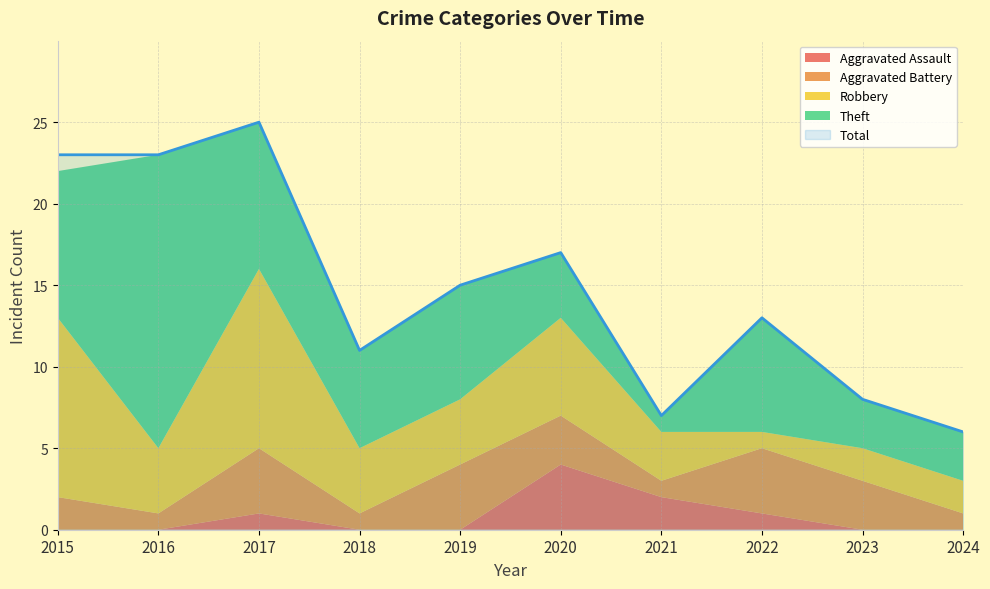

At how many categories does at least one series exceed 8?

7